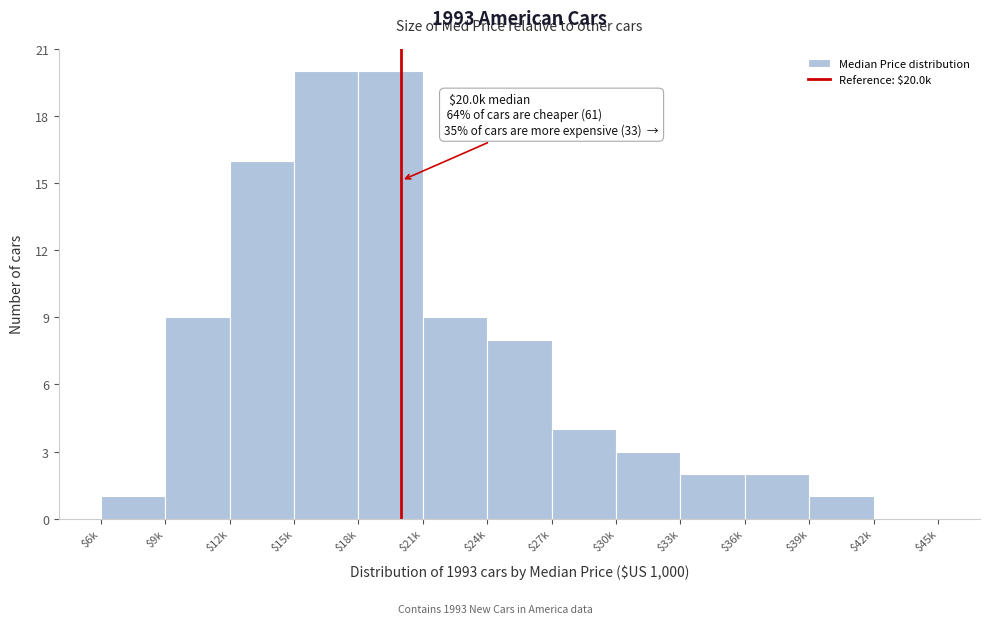

What is the greatest value displayed?

20